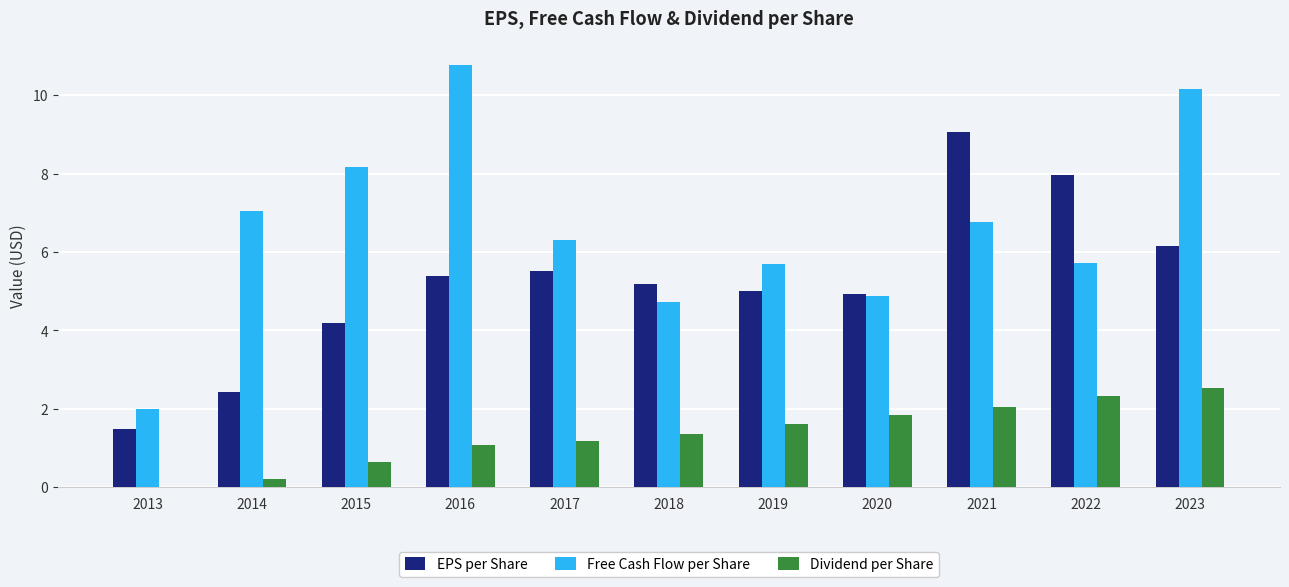

What is the sum of the Dividend per Share values at 2023 and 2017?

3.7